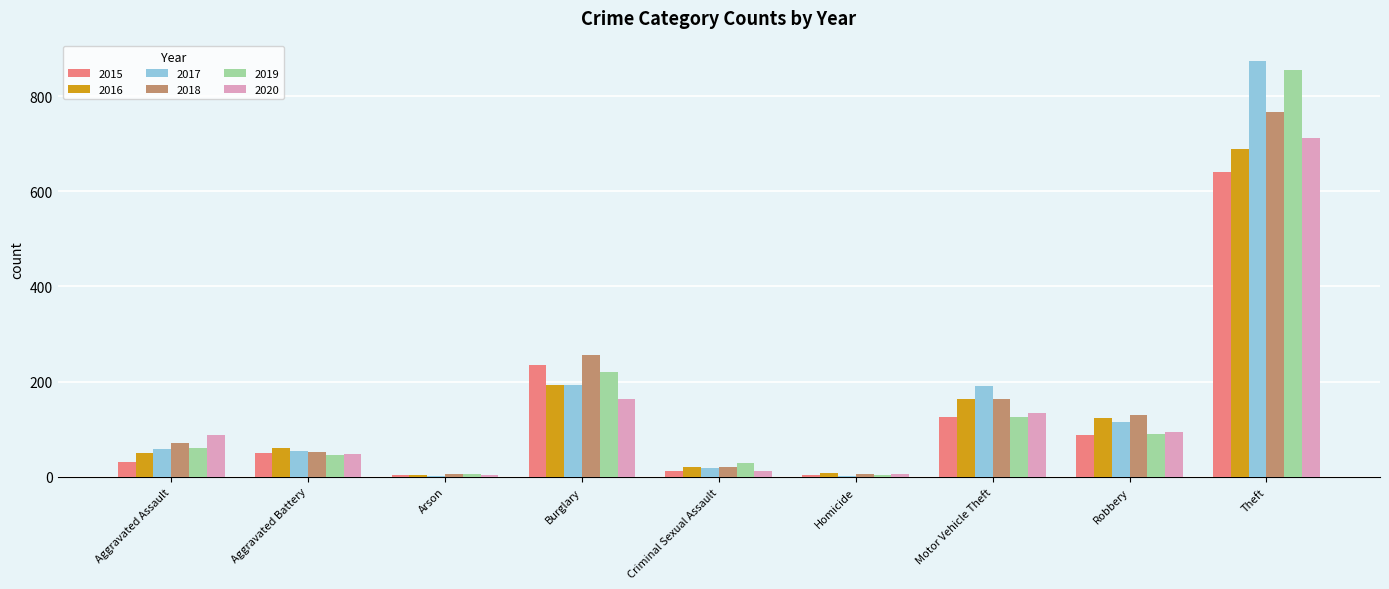

Is the value of 2019 at Aggravated Battery greater than the value of 2015 at Arson?

Yes